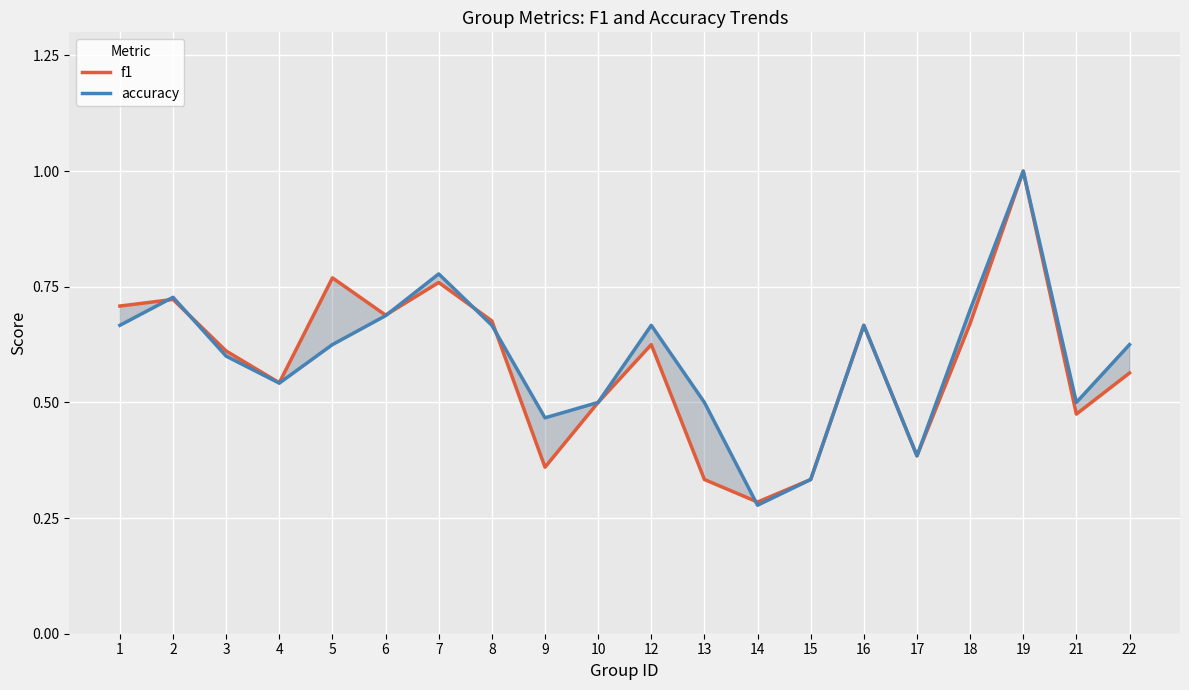

List the labels in order of f1 value, largest first.

19, 5, 7, 2, 1, 6, 8, 18, 16, 12, 3, 22, 4, 10, 21, 17, 9, 13, 15, 14